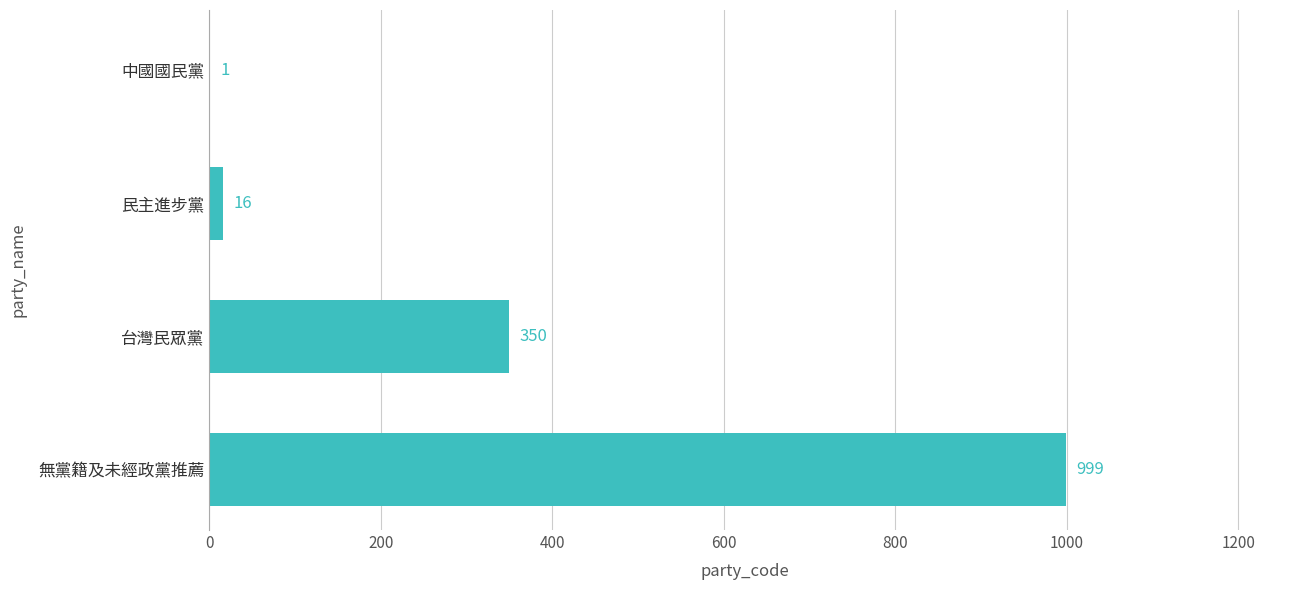

Which has a higher value, 民主進步黨 or 台灣民眾黨?

台灣民眾黨